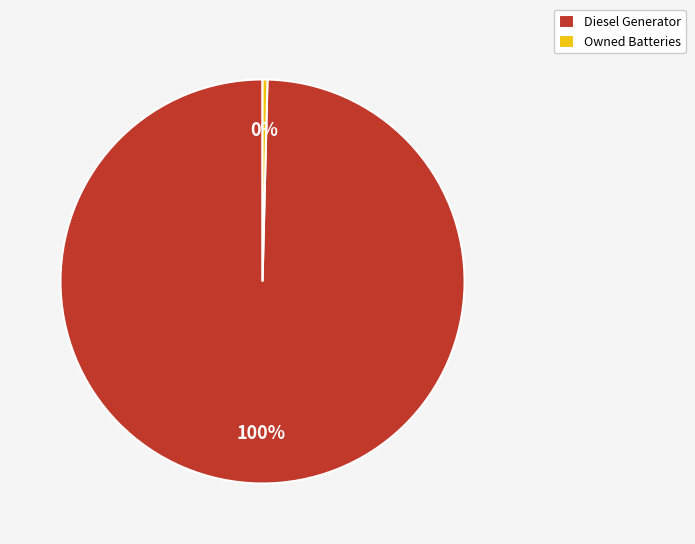

What percentage is the Diesel Generator slice, to the nearest percent?

100%